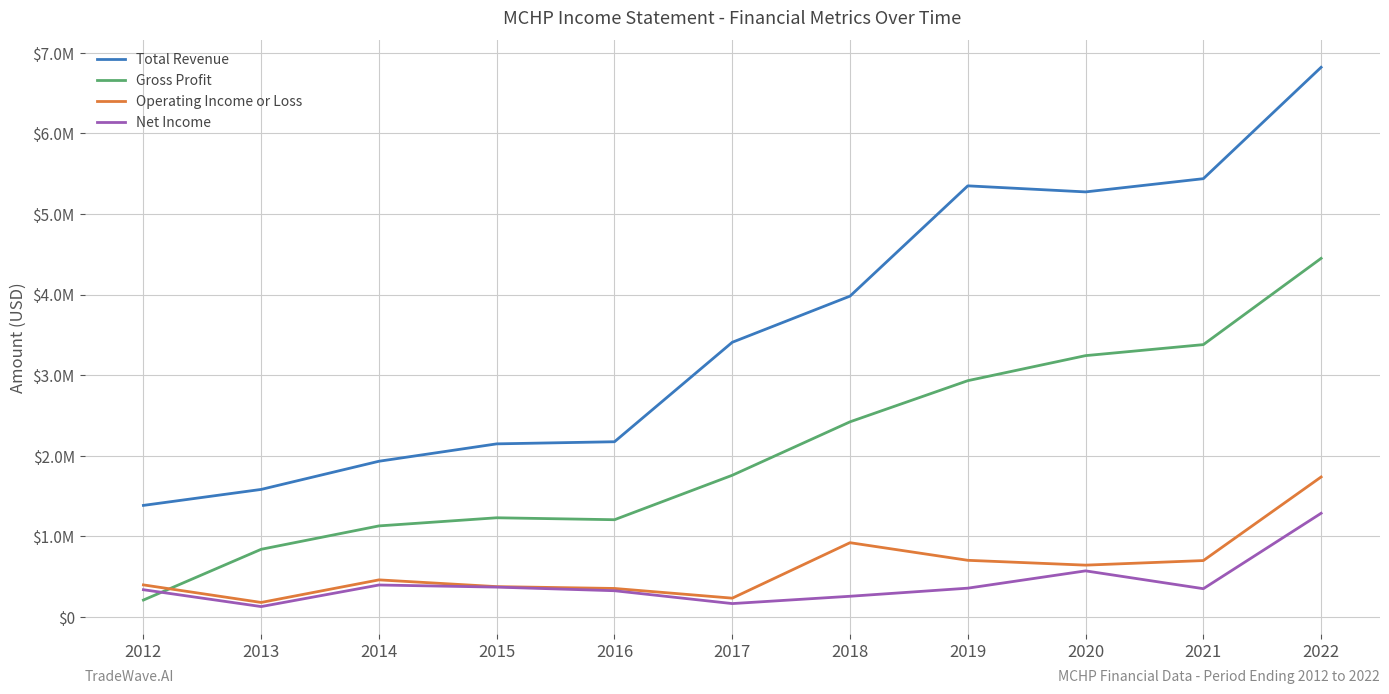

Does the chart have visible grid lines?

Yes